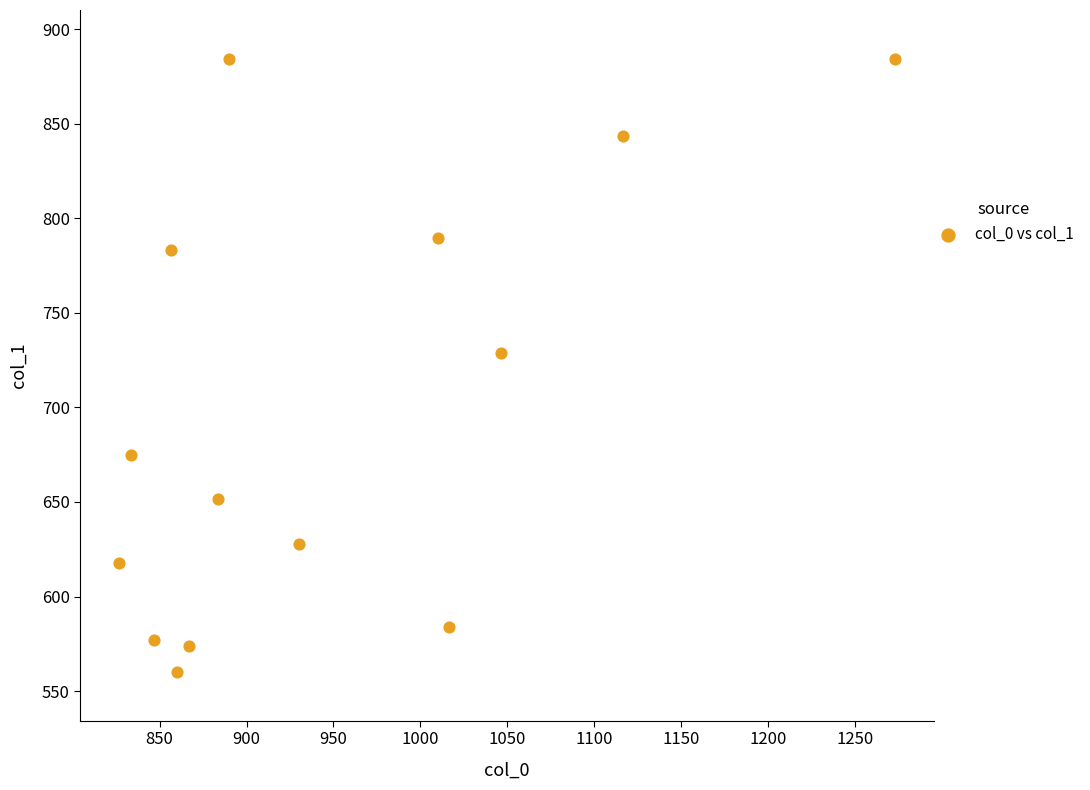

What is the range of X values (max minus min)?

446.7